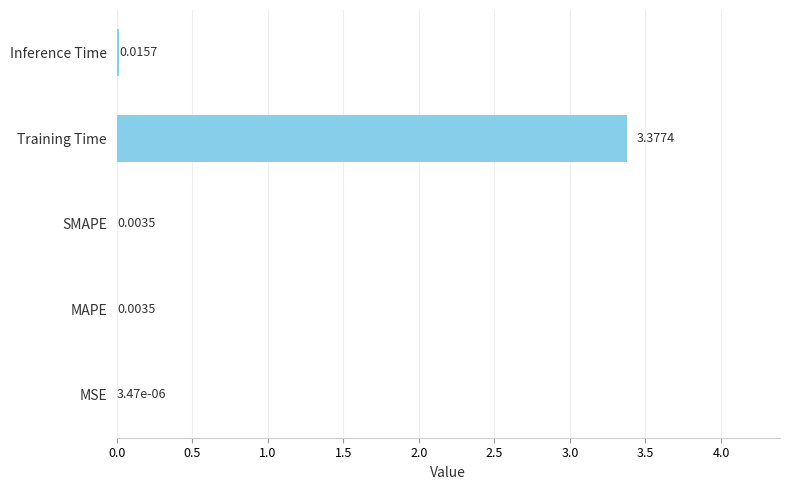

Which label corresponds to the largest value in the chart?

Training Time